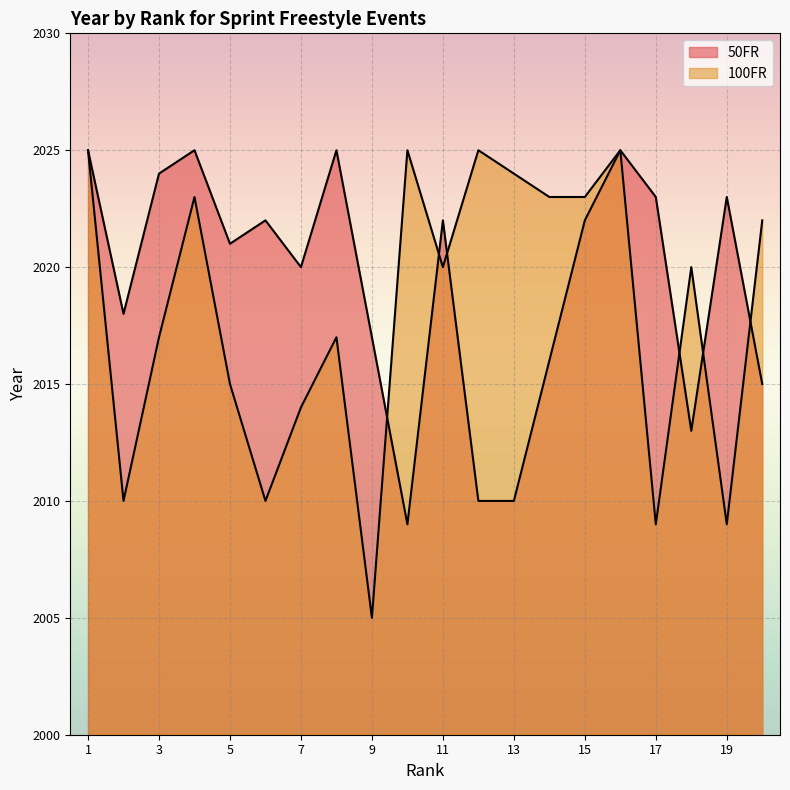

What is the spread (max minus min) of values at 14?

7